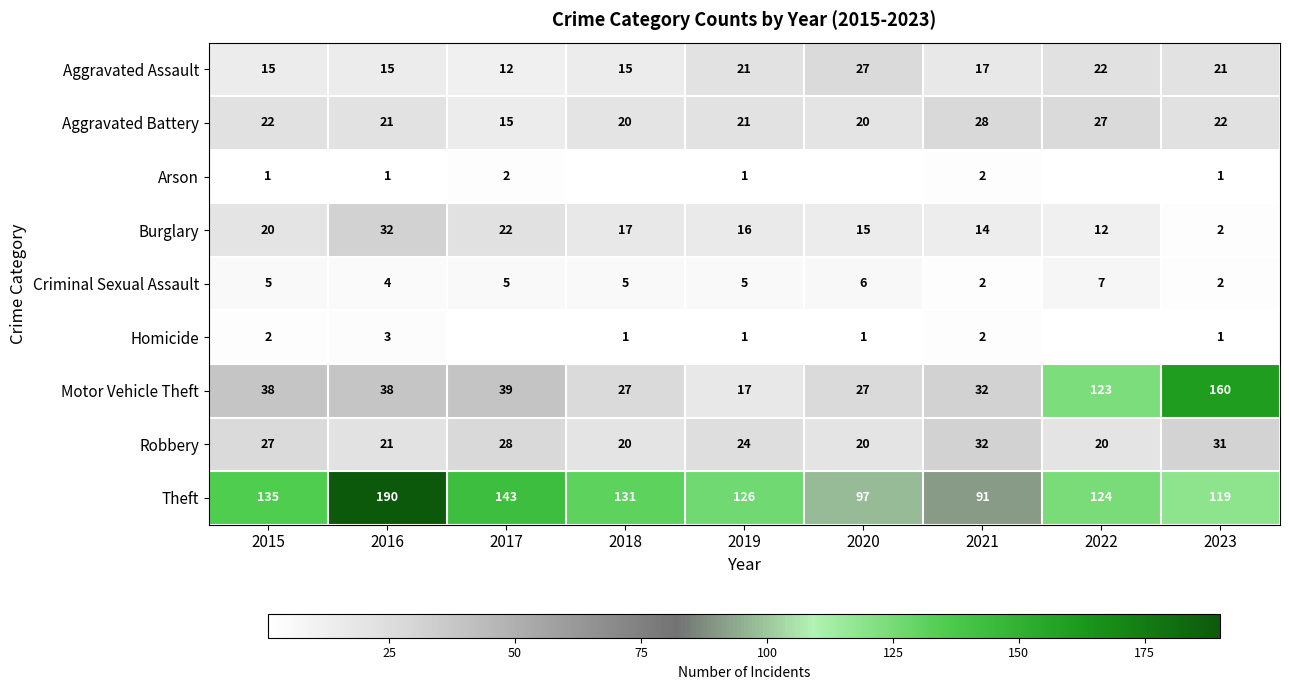

What is the total value across all series at 2015?

265